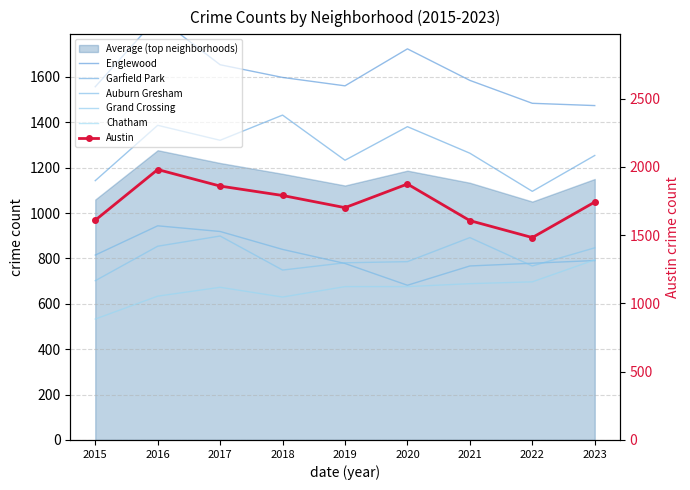

True or false: Austin and Grand Crossing cross at least once.

False